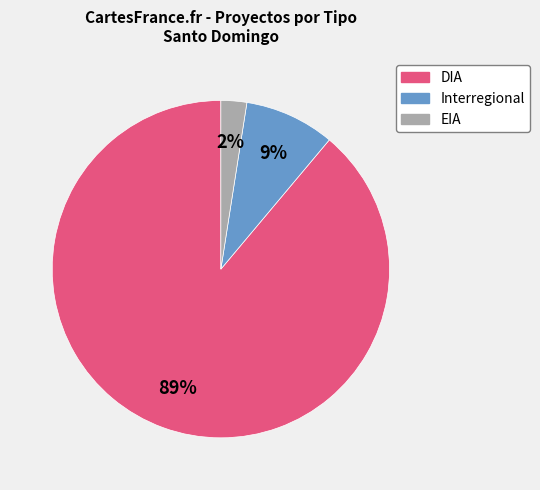

Does EIA account for over 50% of the chart?

No